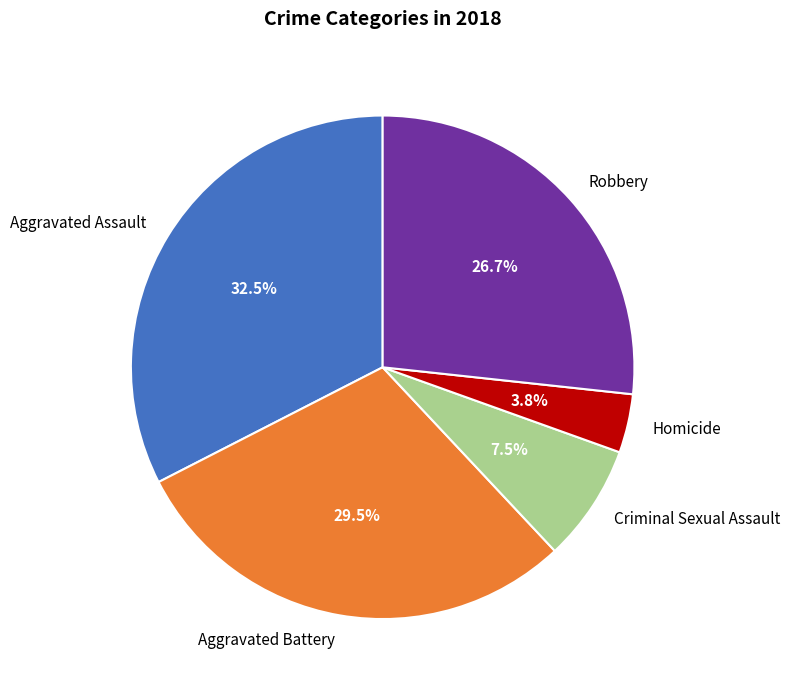

What is the total percentage of Criminal Sexual Assault and Robbery?

34.2%